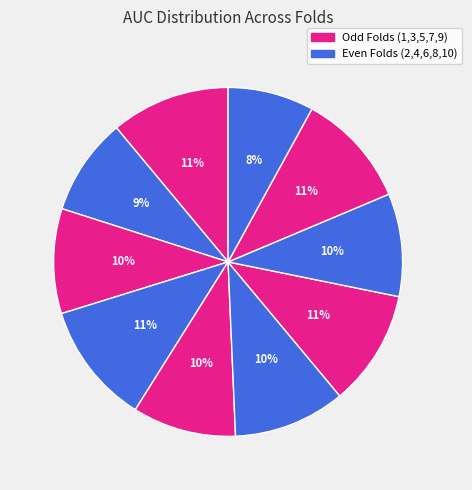

Which category has the smallest portion of the pie?

Fold 10